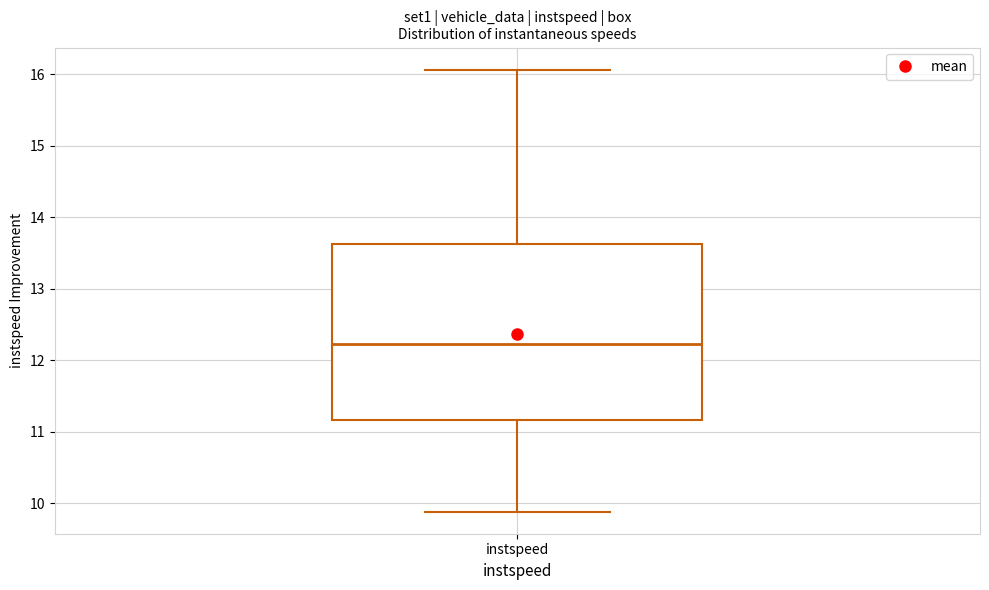

Read this box plot against the y-axis: the position of the median line, the range covered by the box, and the ends of both whiskers. The values are not printed on the chart, so give them approximately, as read against the axis.

median 12.2, box 11.2 to 13.6, whiskers 9.9 to 16.1